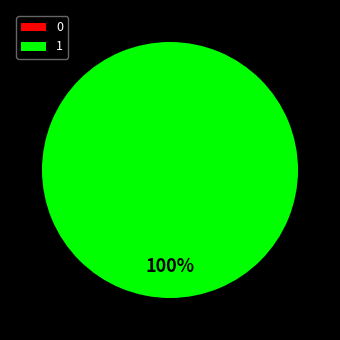

Does any single category account for the majority?

Yes